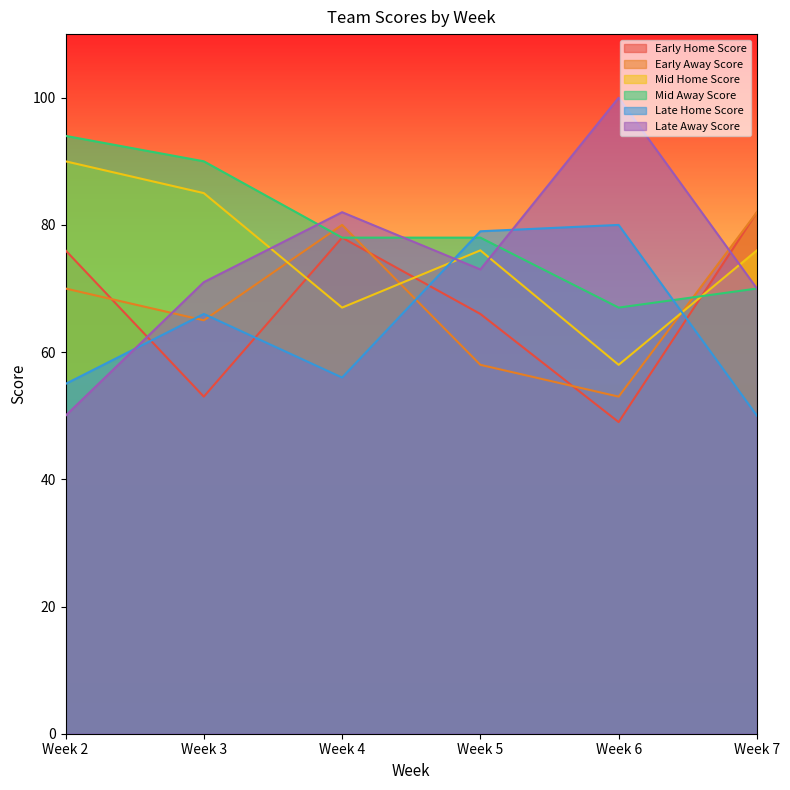

Reading left to right, list all the values displayed in this chart.

Early Home Score: Week 2=76	Week 3=53	Week 4=78	Week 5=66	Week 6=49	Week 7=82
Early Away Score: Week 2=70	Week 3=65	Week 4=80	Week 5=58	Week 6=53	Week 7=82
Mid Home Score: Week 2=90	Week 3=85	Week 4=67	Week 5=76	Week 6=58	Week 7=76
Mid Away Score: Week 2=94	Week 3=90	Week 4=78	Week 5=78	Week 6=67	Week 7=70
Late Home Score: Week 2=55	Week 3=66	Week 4=56	Week 5=79	Week 6=80	Week 7=50
Late Away Score: Week 2=50	Week 3=71	Week 4=82	Week 5=73	Week 6=100	Week 7=70